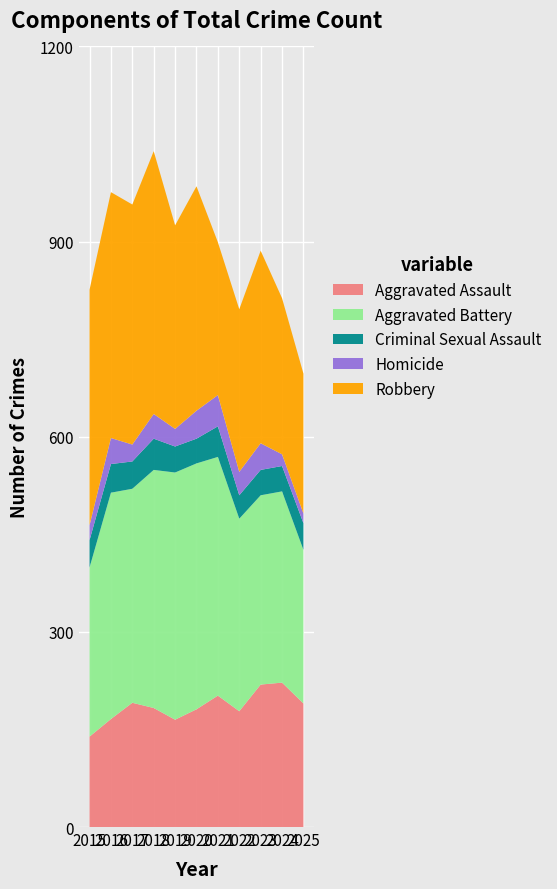

Reading right to left, transcribe all the data shown in this chart.

Aggravated Assault: 190	222	219	178	202	181	165	183	191	166	139
Aggravated Battery: 236	294	291	296	367	378	380	366	329	348	260
Criminal Sexual Assault: 41	39	39	36	47	38	40	48	42	44	42
Homicide: 15	18	41	36	48	43	27	38	26	40	23
Robbery: 215	240	296	250	235	345	313	404	369	378	362